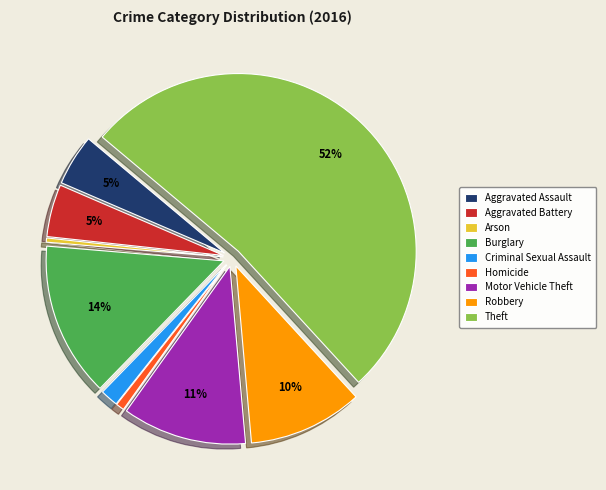

What is the largest slice in the pie chart?

Theft